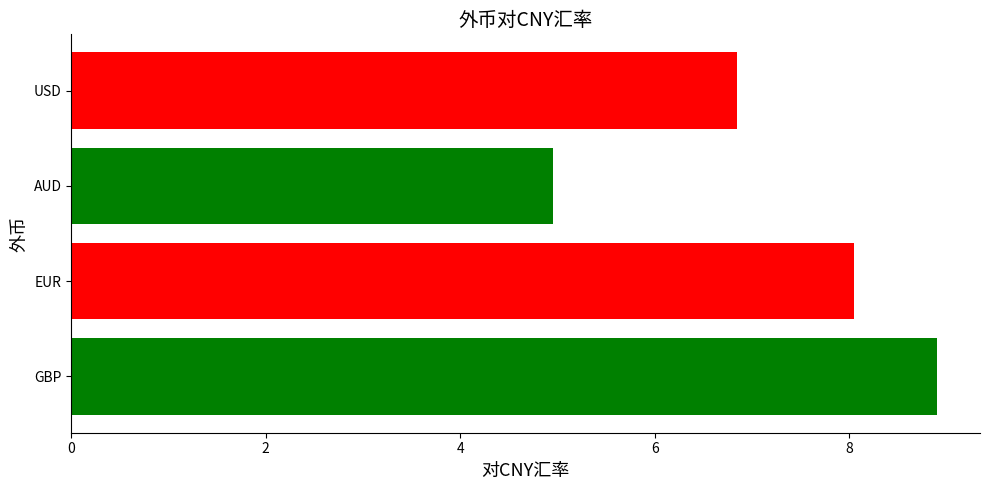

List the labels in order of value, largest first.

GBP, EUR, USD, AUD